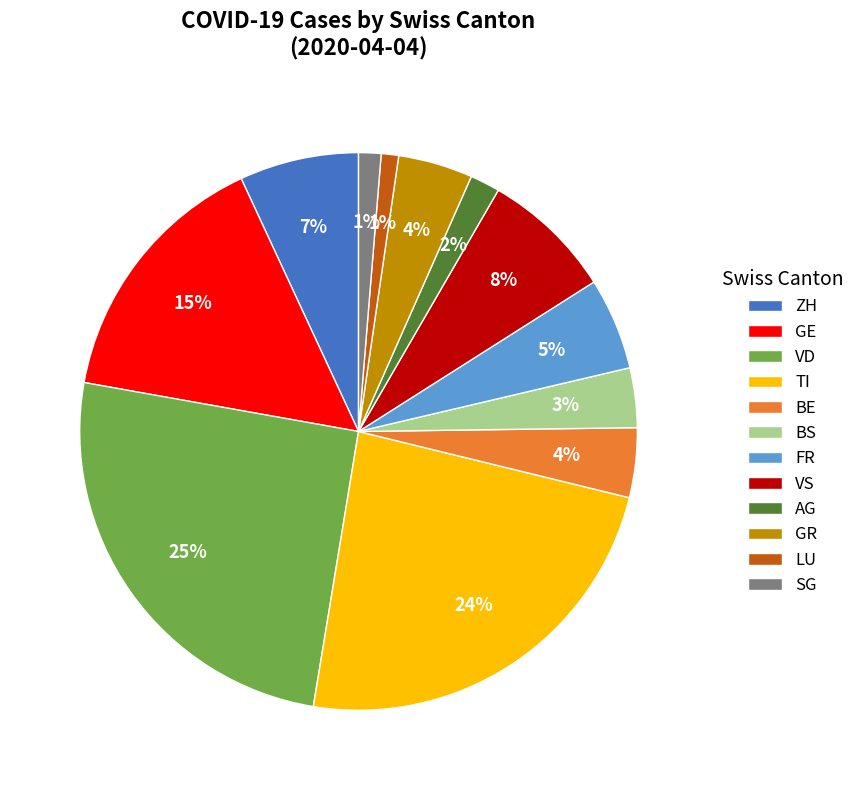

Which slice is the largest?

VD